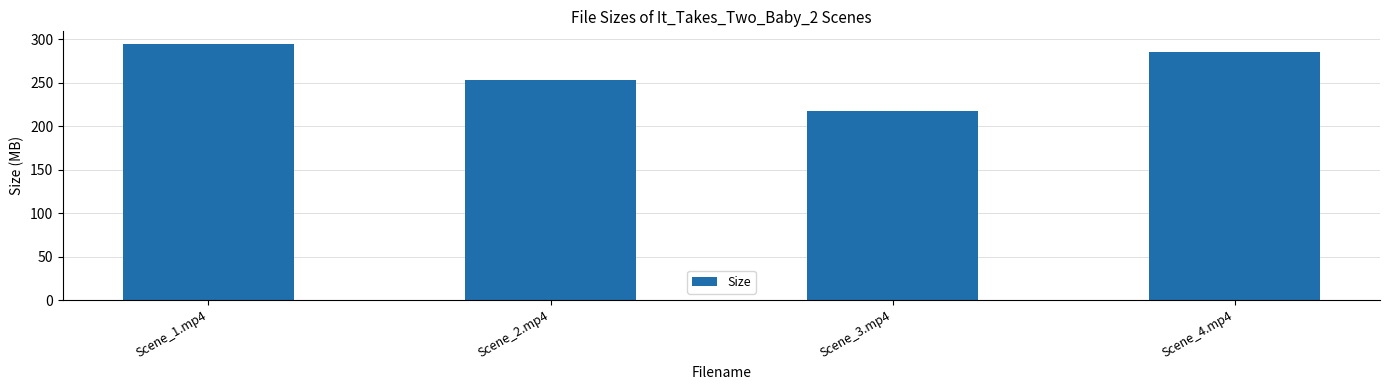

The value at Scene_3.mp4 is 217.8. True or false?

True